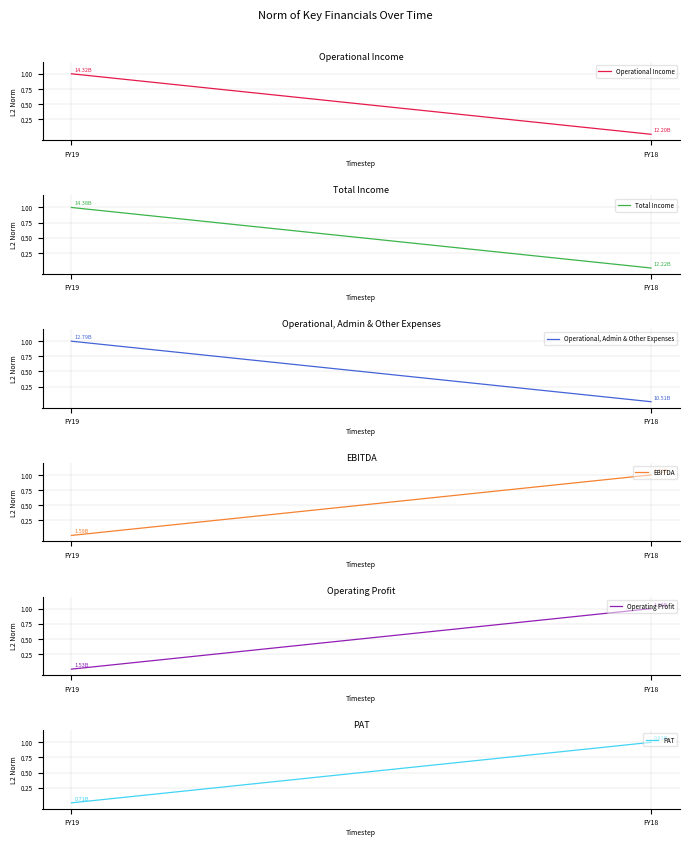

What is the difference between the maximum and minimum values in the Operational, Admin & Other Expenses series?

1